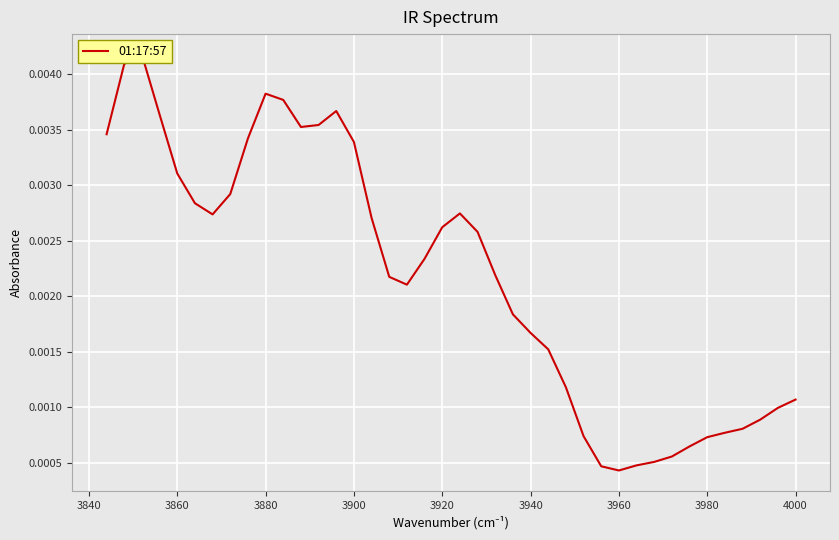

How many series are shown in this chart?

1